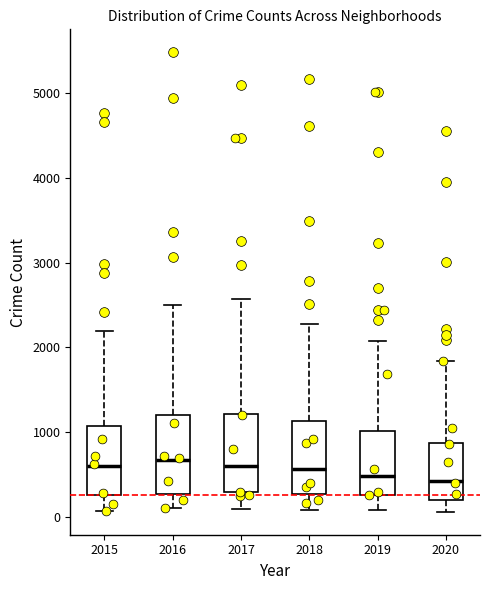

Where does the lower whisker of the box at x = 2020 end on the y-axis? The values are not printed on the chart, so give them approximately, as read against the axis.

100